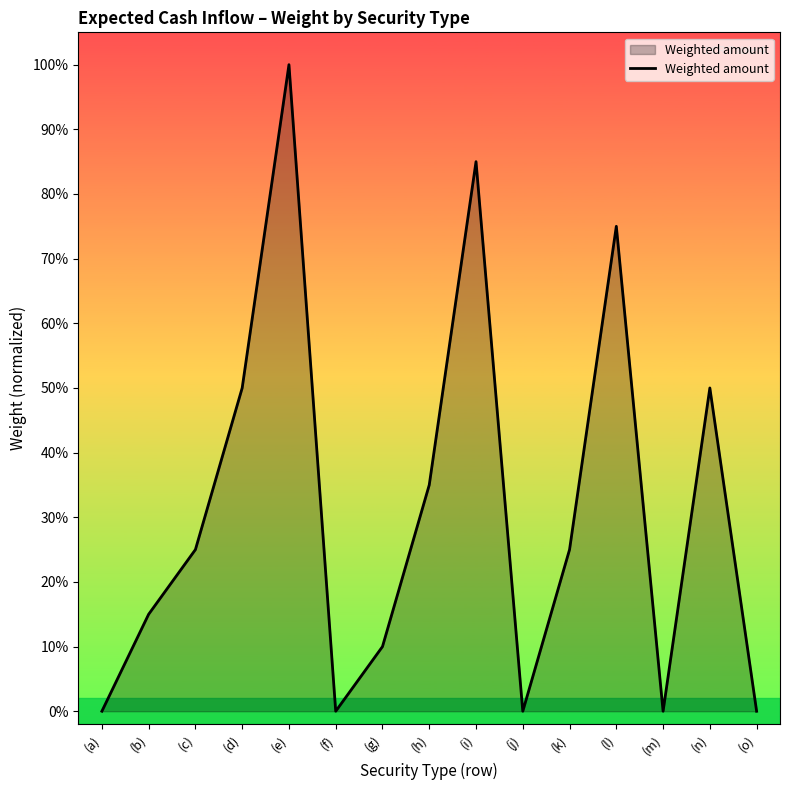

How many points are higher than both their immediate neighbors (excluding endpoints)?

4